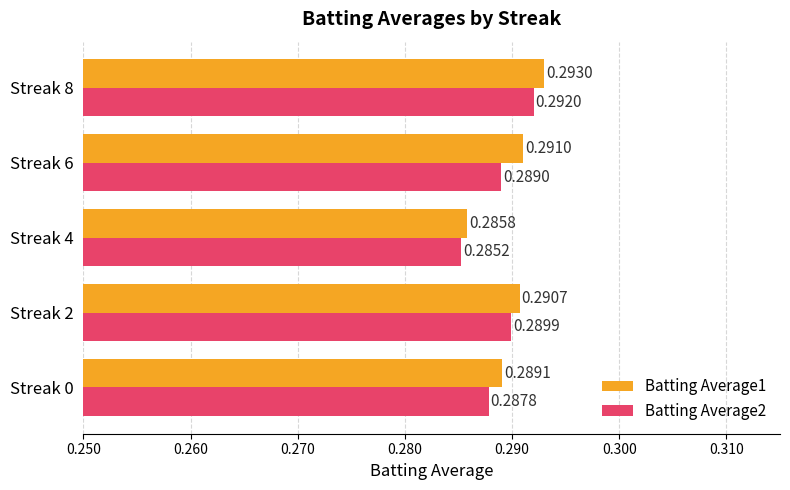

Which series has the largest range (max minus min)?

Batting Average1